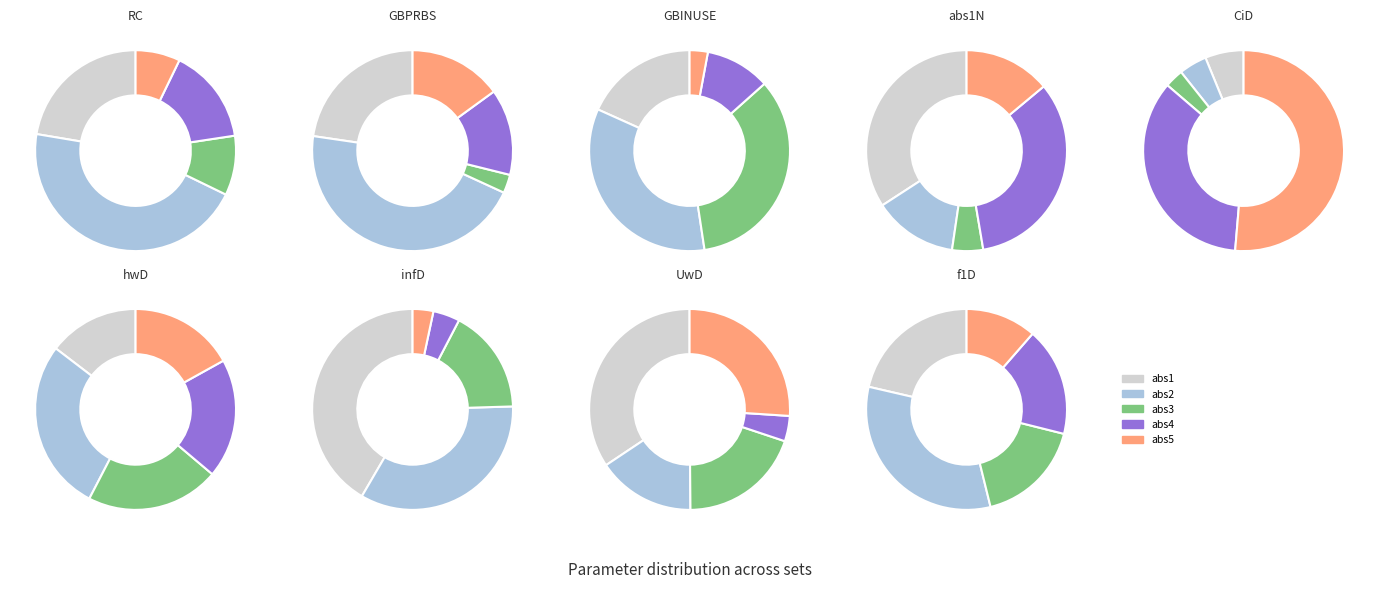

True or false: abs3D accounts for 1% of the total.

False